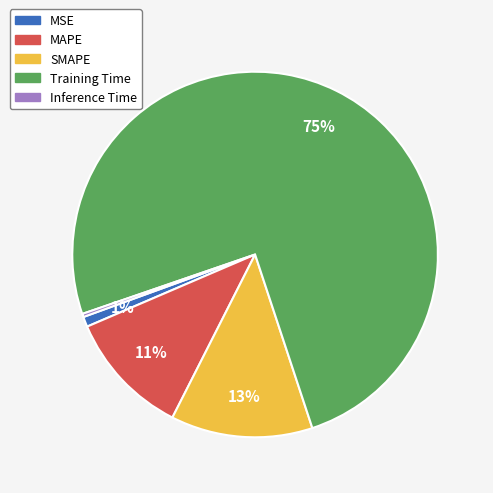

Does Inference Time represent more than half of the total?

No